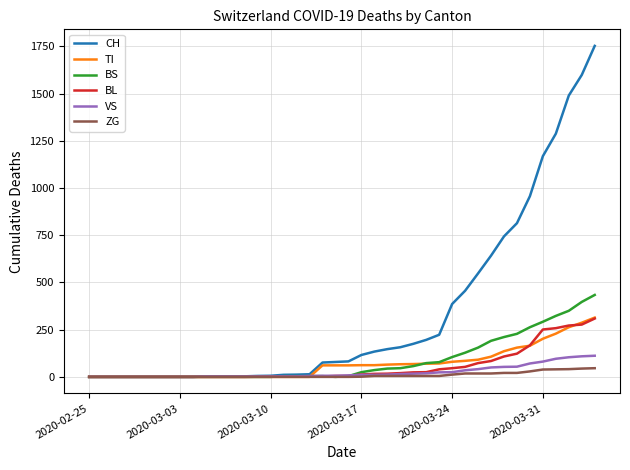

Which series has the largest total across all categories?

CH